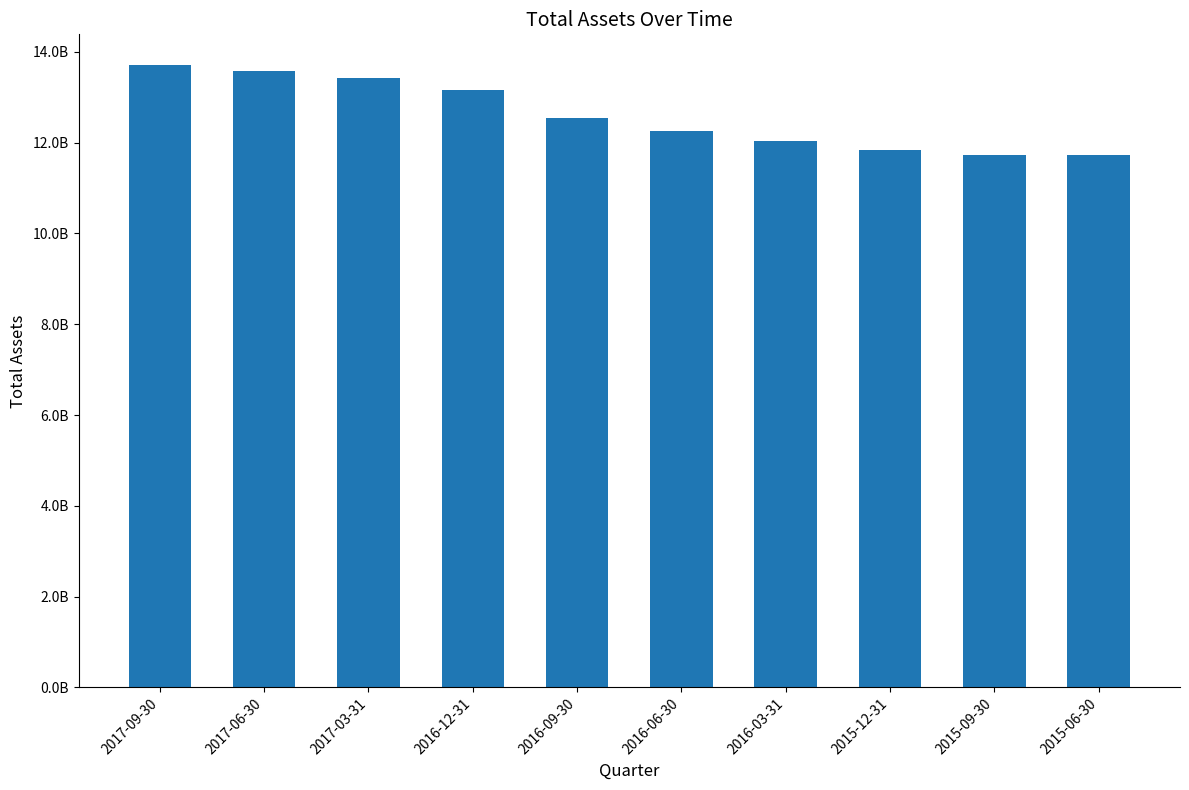

What is the sum of all values?

125985841000